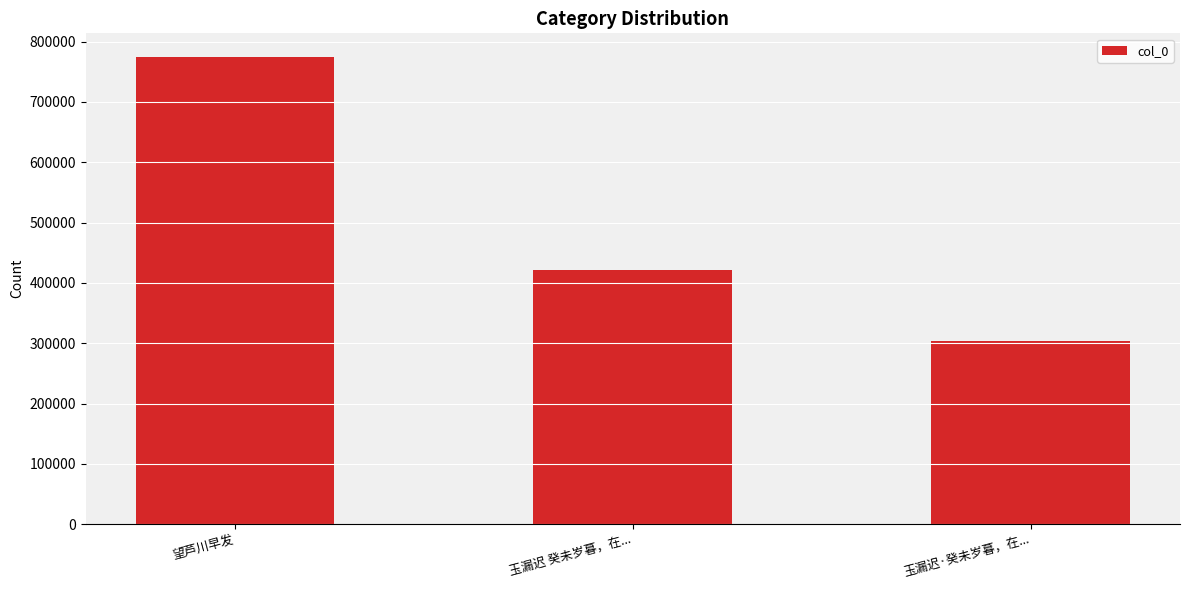

How many values are between 303561 and 774875?

3